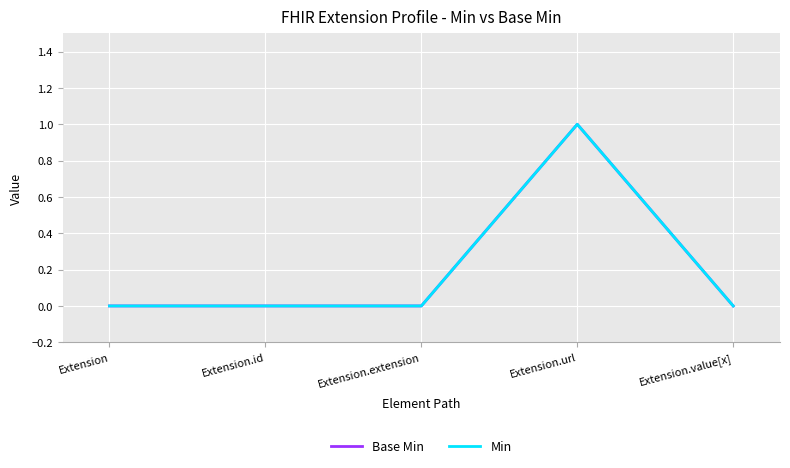

What is the difference between the maximum and minimum values in the Base Min series?

1